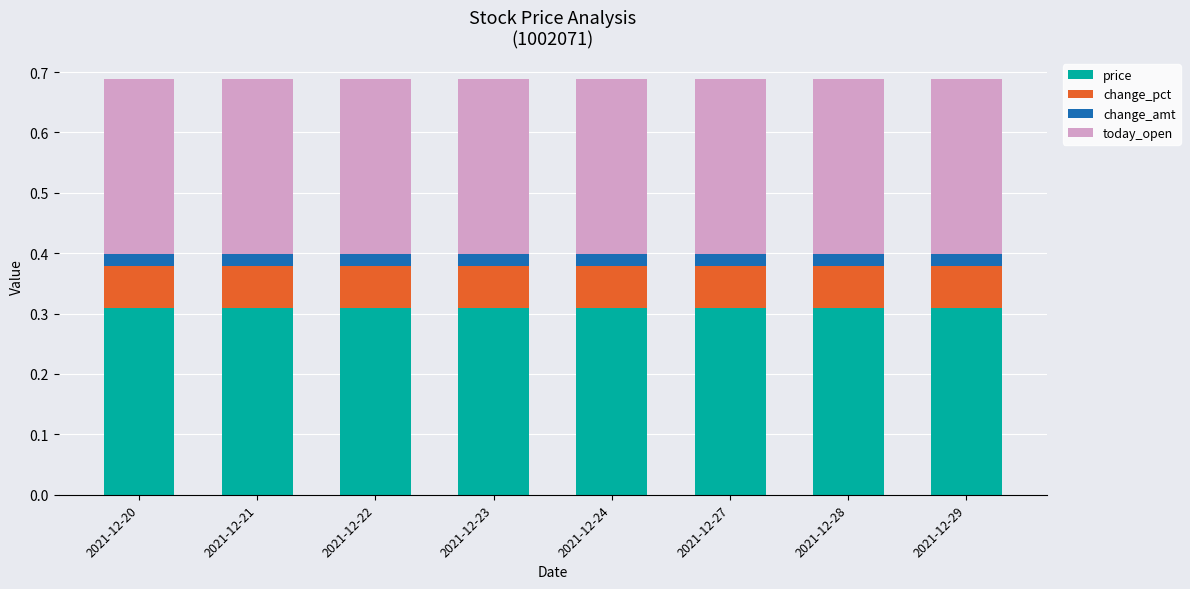

What is the total value across all series at 2021-12-24?

0.7